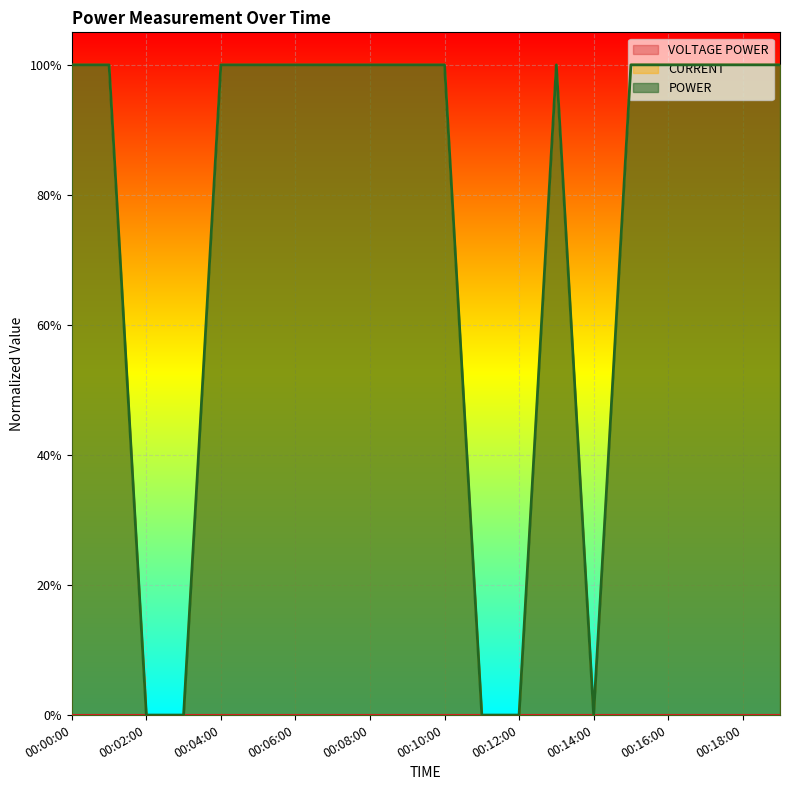

True or false: CURRENT has a value of 1.0 at 00:16:00.

True